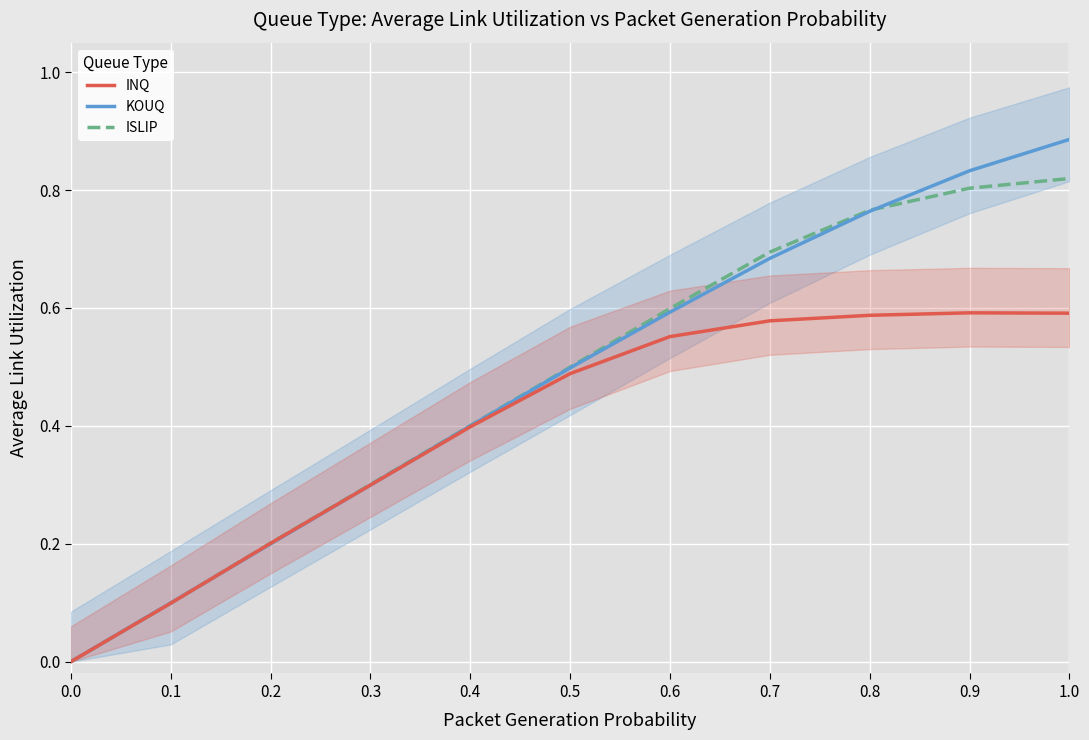

What position from the right is 0.0?

11